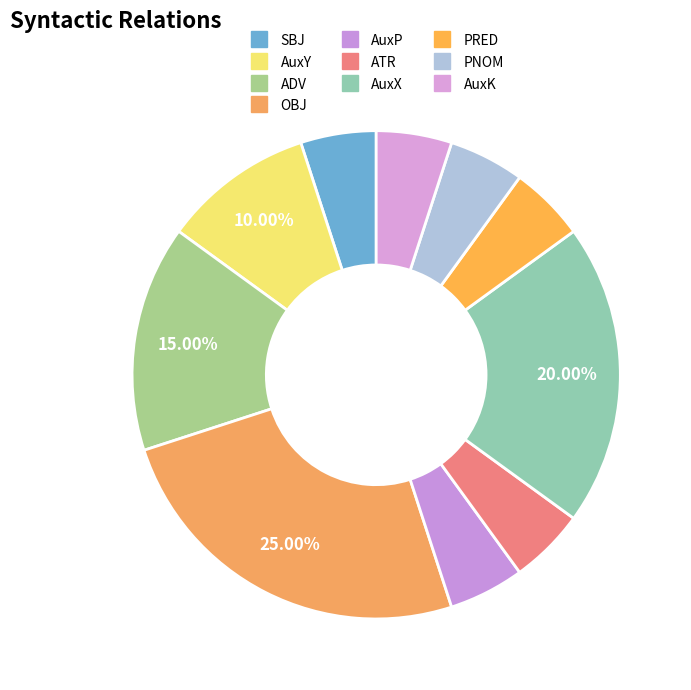

Approximately how many times larger is the value at ADV compared to AuxX?

0.8